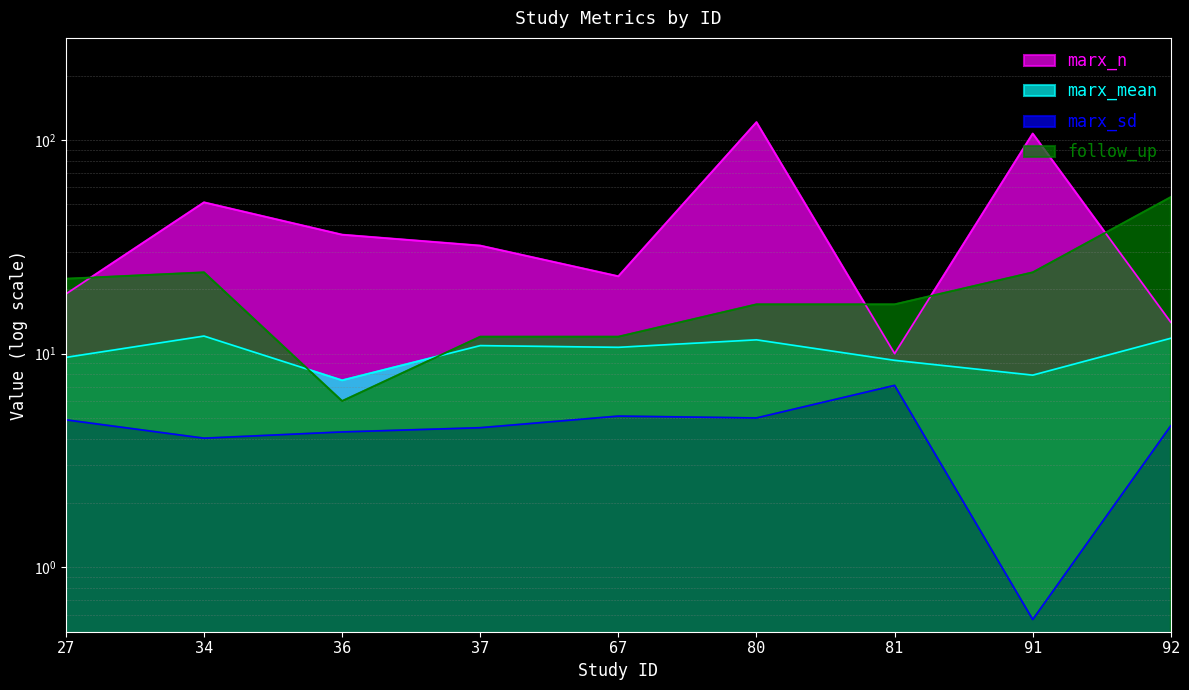

Reading right to left, transcribe all the data shown in this chart.

marx_n: 92=14.0	91=107.0	81=10.0	80=121.0	67=23.0	37=32.0	36=36.0	34=51.0	27=19.0
marx_mean: 92=11.8	91=7.9	81=9.3	80=11.6	67=10.7	37=10.9	36=7.5	34=12.1	27=9.6
marx_sd: 92=4.6	91=0.6	81=7.1	80=5.0	67=5.1	37=4.5	36=4.3	34=4.0	27=4.9
follow_up: 92=54.0	91=24.0	81=17.0	80=17.0	67=12.0	37=12.0	36=6.0	34=24.0	27=22.4